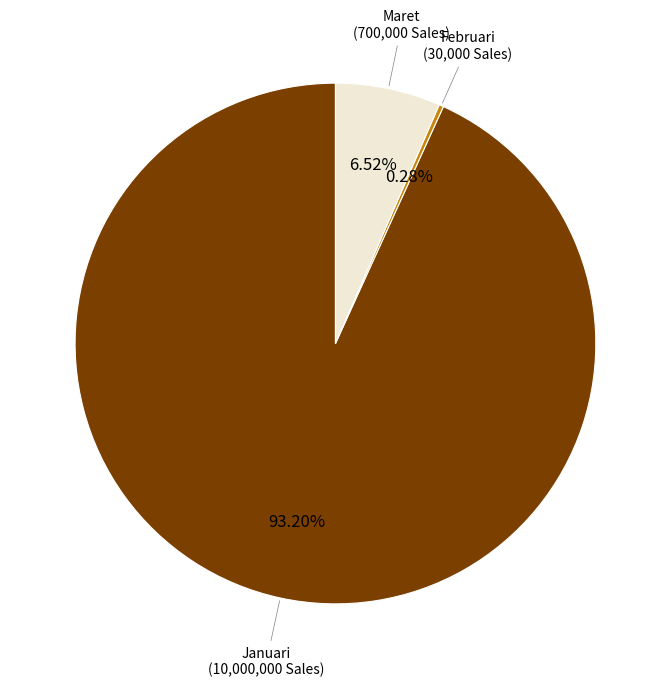

Which category accounts for the majority?

Januari